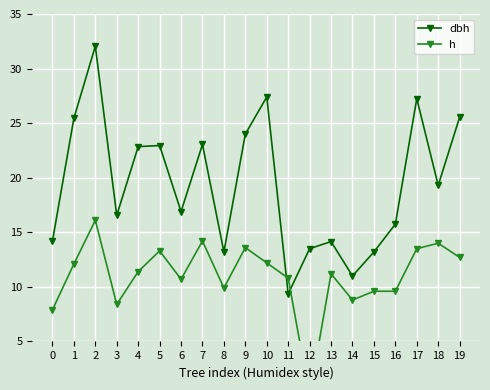

True or false: h has more than 1 points higher than both neighbors.

True